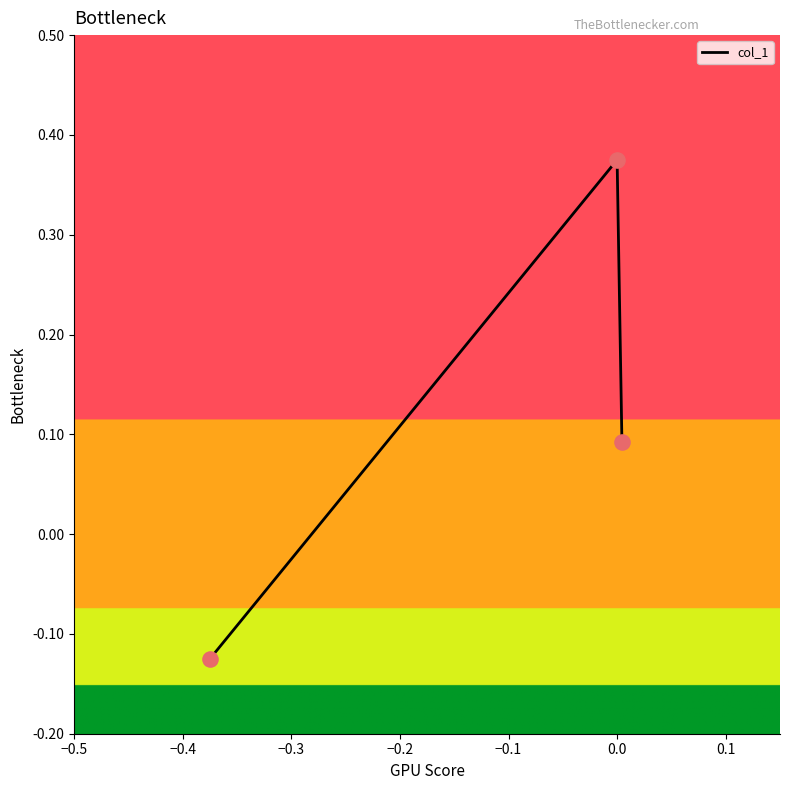

What is the sum of all values?

0.3